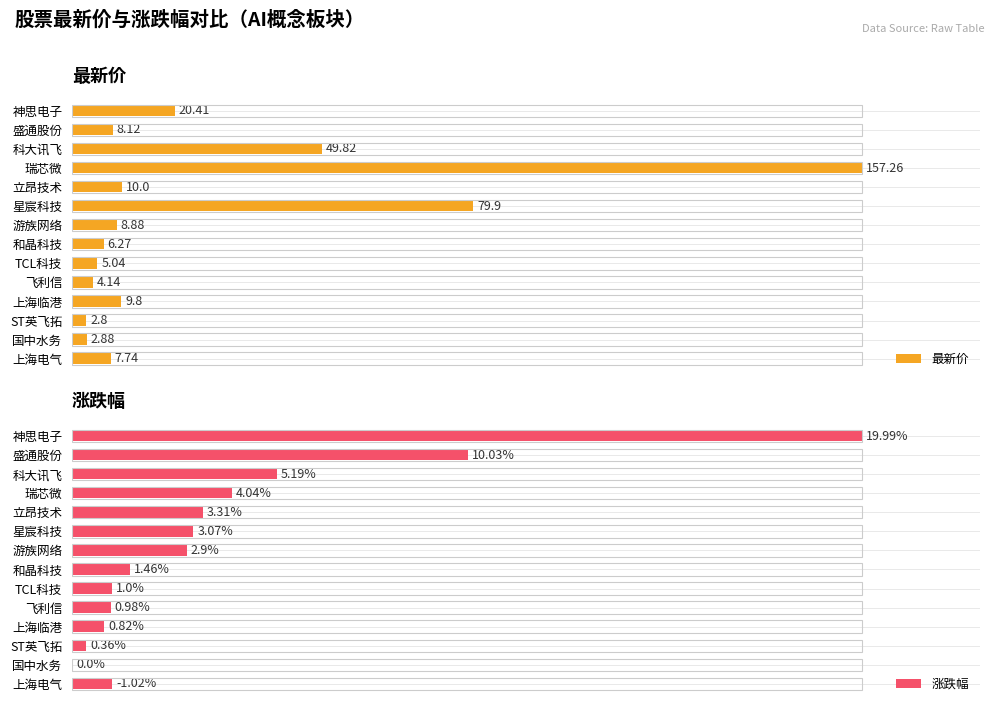

What is the difference between the highest and lowest values at 飞利信?

2.3